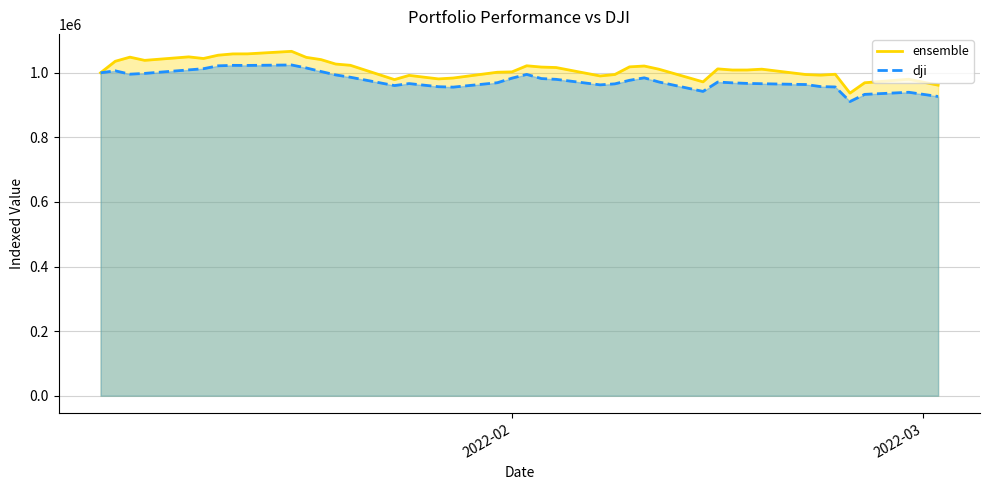

What is the maximum value for ensemble?

1066467.3